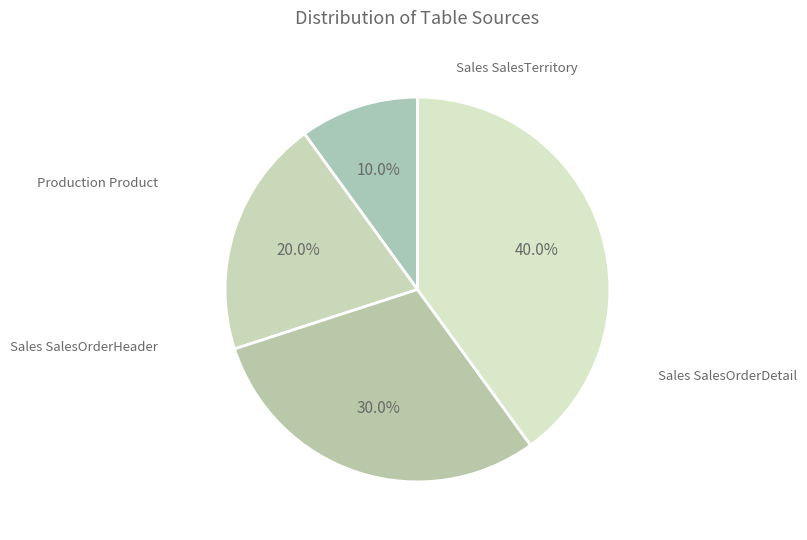

To the nearest percent, what percentage of the pie is Sales SalesOrderDetail?

20%